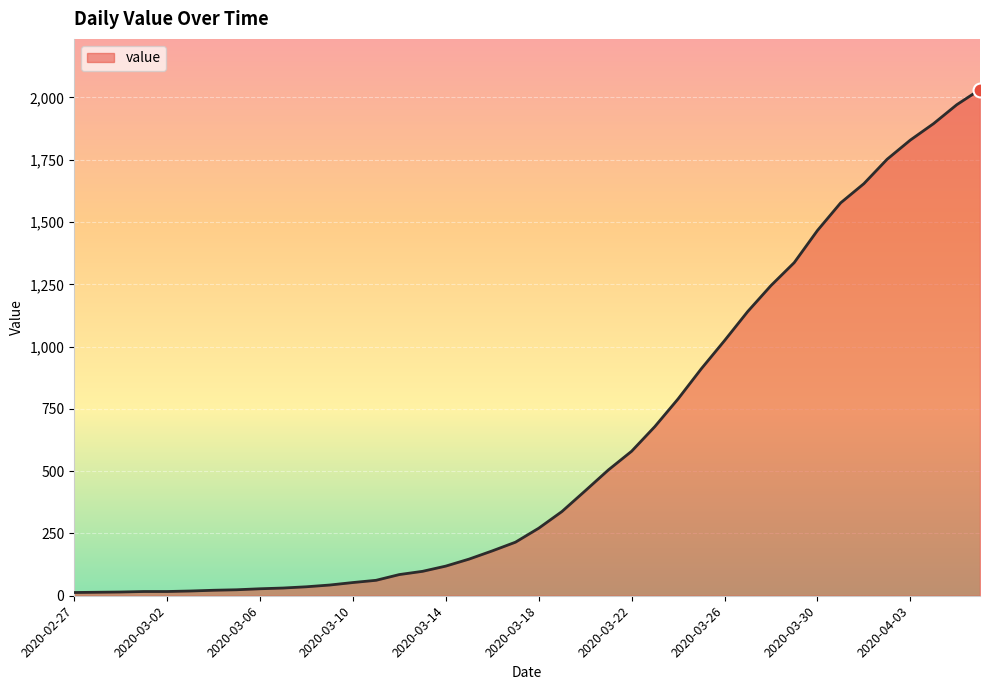

What is the difference between the maximum and minimum values?

2019